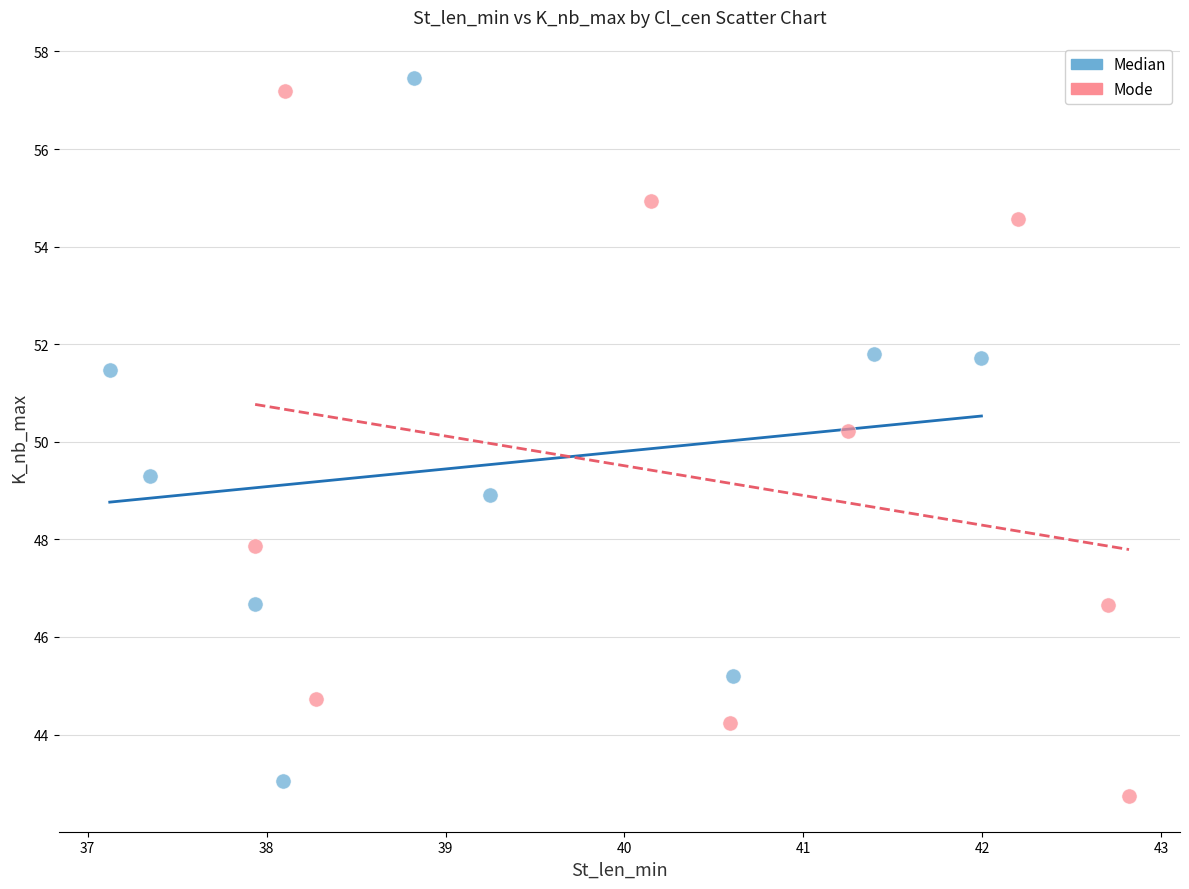

What are all the series names shown in the legend?

Median, Mode